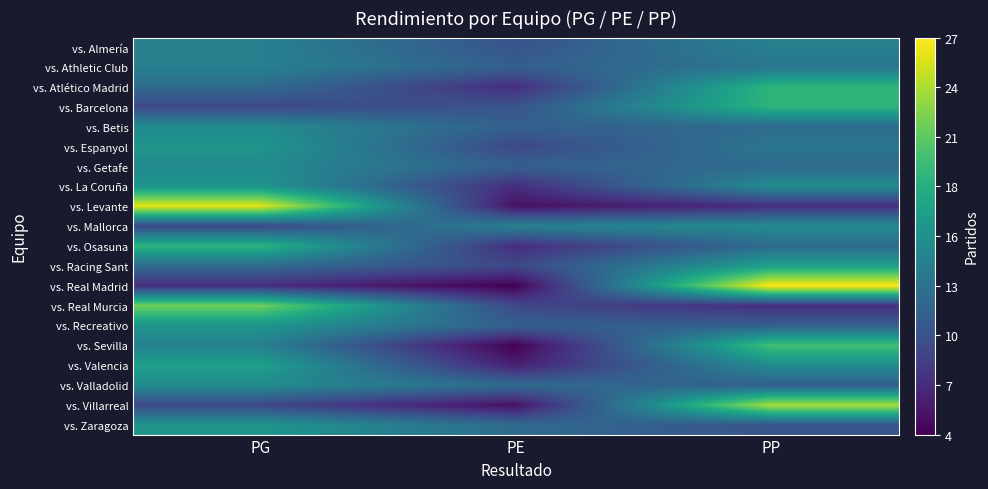

List the series in order of their peak value, lowest first.

vs. Almería, vs. Athletic Club, vs. Betis, vs. Getafe, vs. Mallorca, vs. Valladolid, vs. Espanyol, vs. La Coruña, vs. Recreativo, vs. Zaragoza, vs. Racing Sant, vs. Valencia, vs. Atlético Madrid, vs. Barcelona, vs. Osasuna, vs. Sevilla, vs. Real Murcia, vs. Villarreal, vs. Levante, vs. Real Madrid